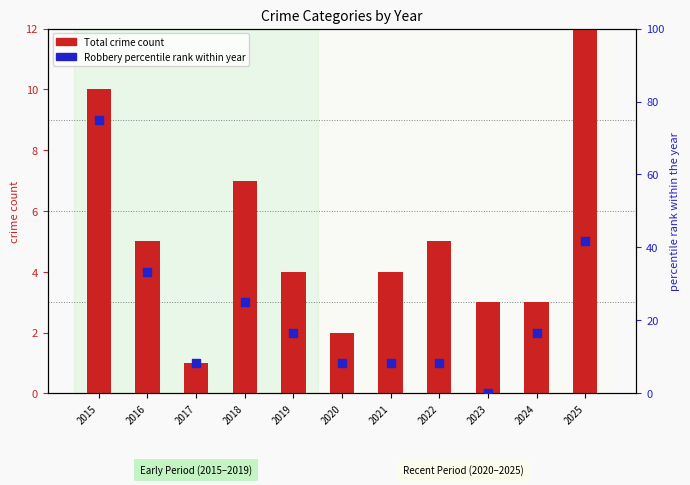

At how many categories does at least one series exceed 53?

1